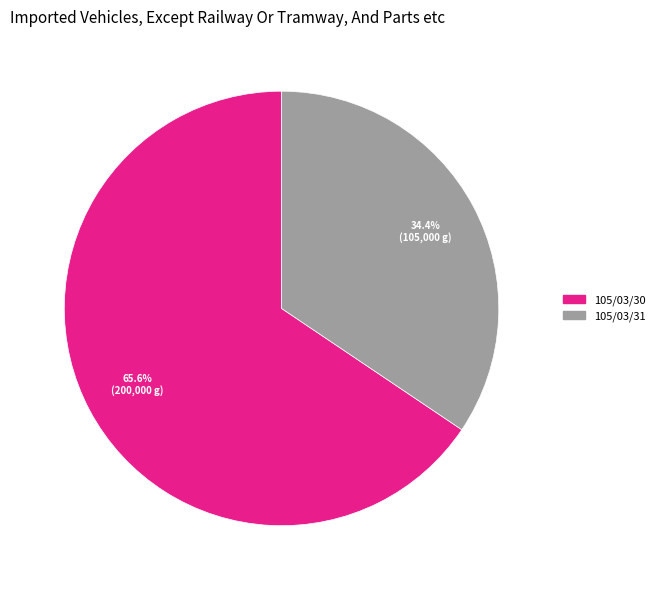

Rank the categories by value from lowest to highest.

105/03/31, 105/03/30